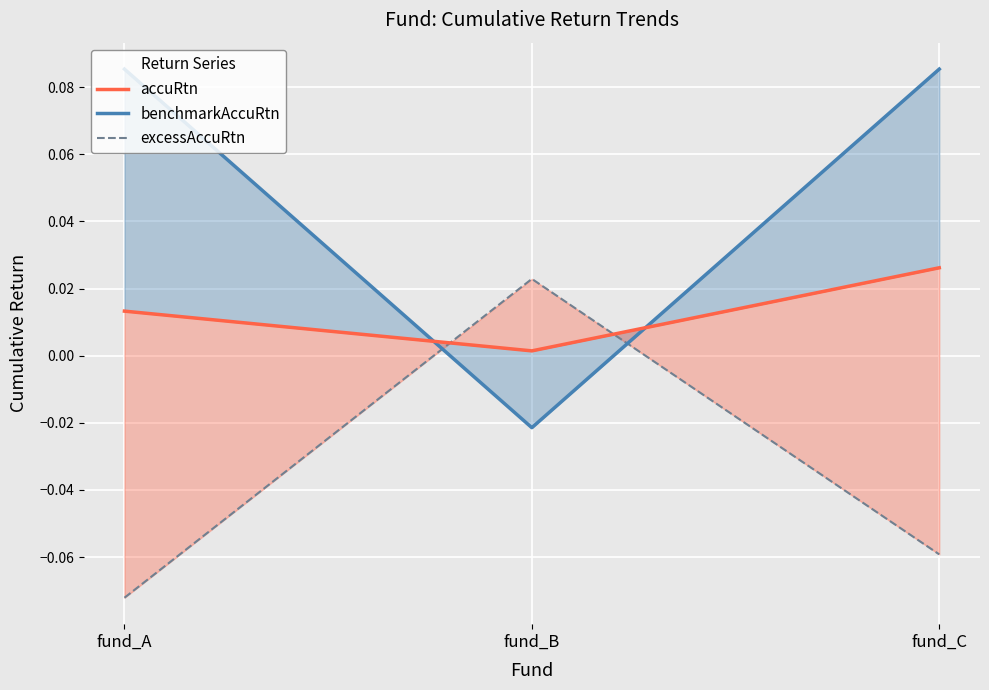

The value of benchmarkAccuRtn at fund_B is -0.0. True or false?

True